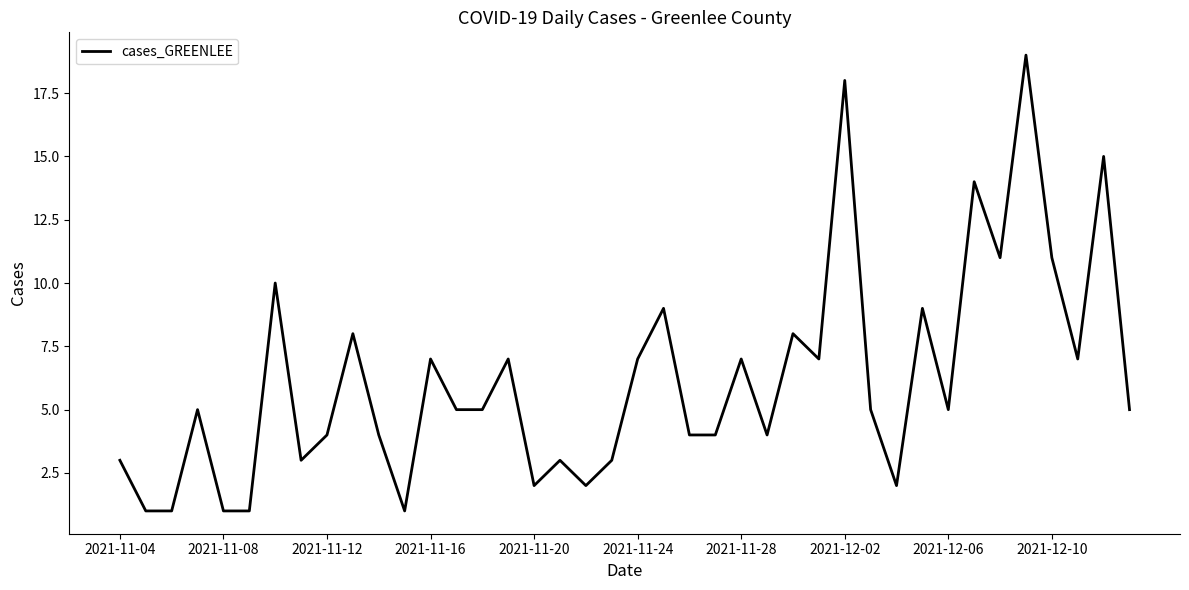

What is the maximum value shown in the chart?

19